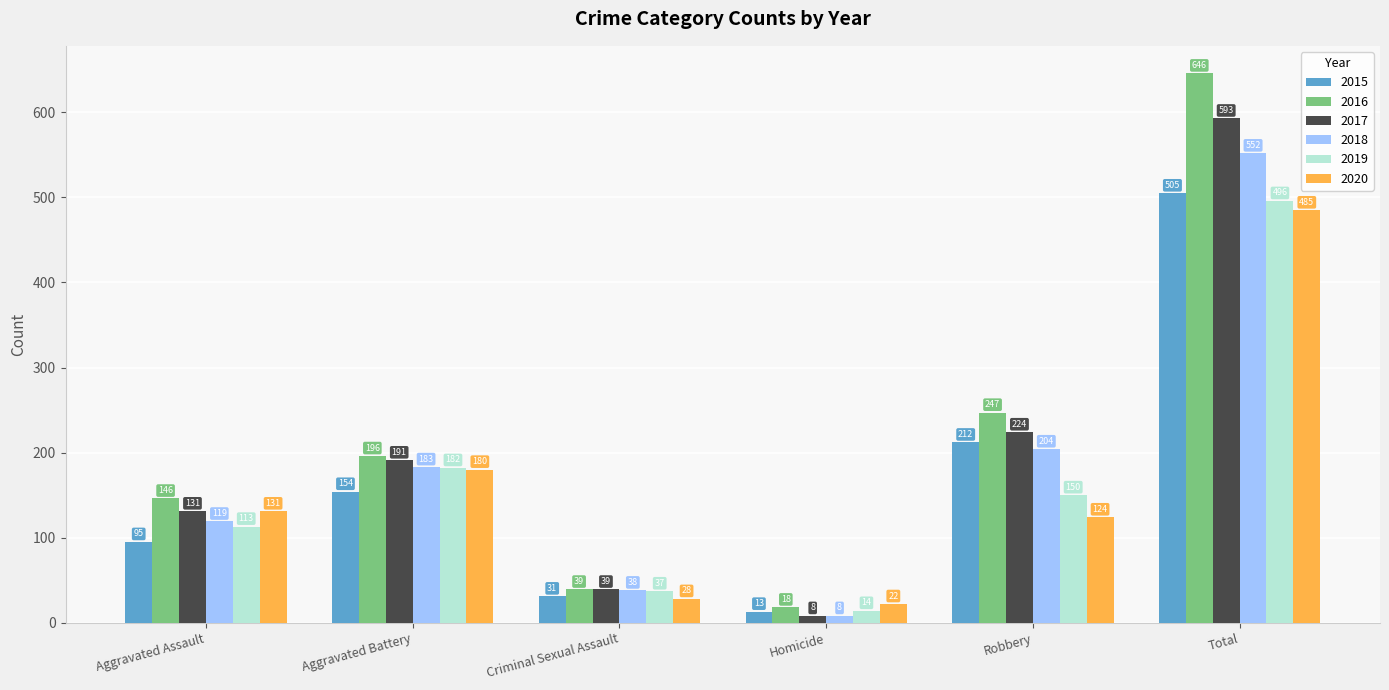

At Total, list the series in order from largest to smallest.

2016, 2017, 2018, 2015, 2019, 2020